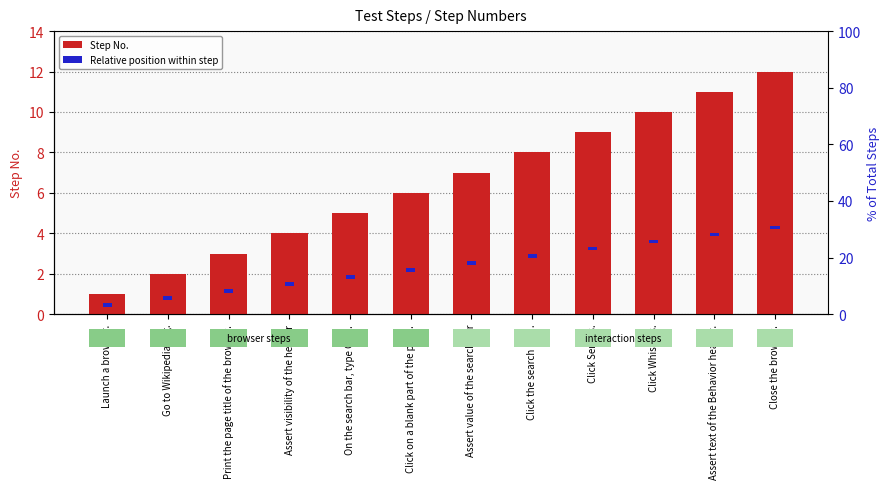

Rank the series by their average value, from highest to lowest.

Step No., Relative position within step